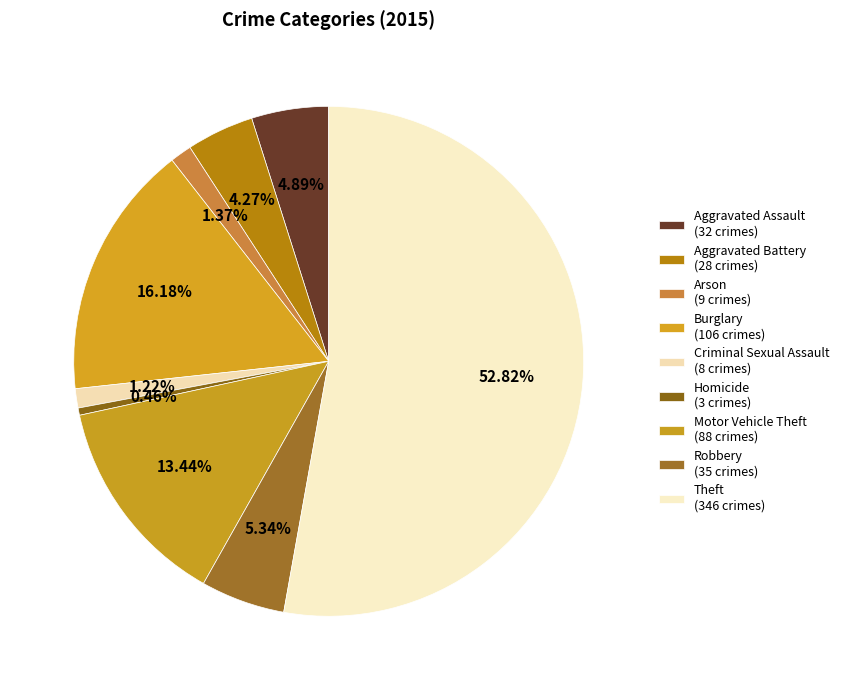

To the nearest percent, what is the difference between the largest and smallest slice percentages?

52%